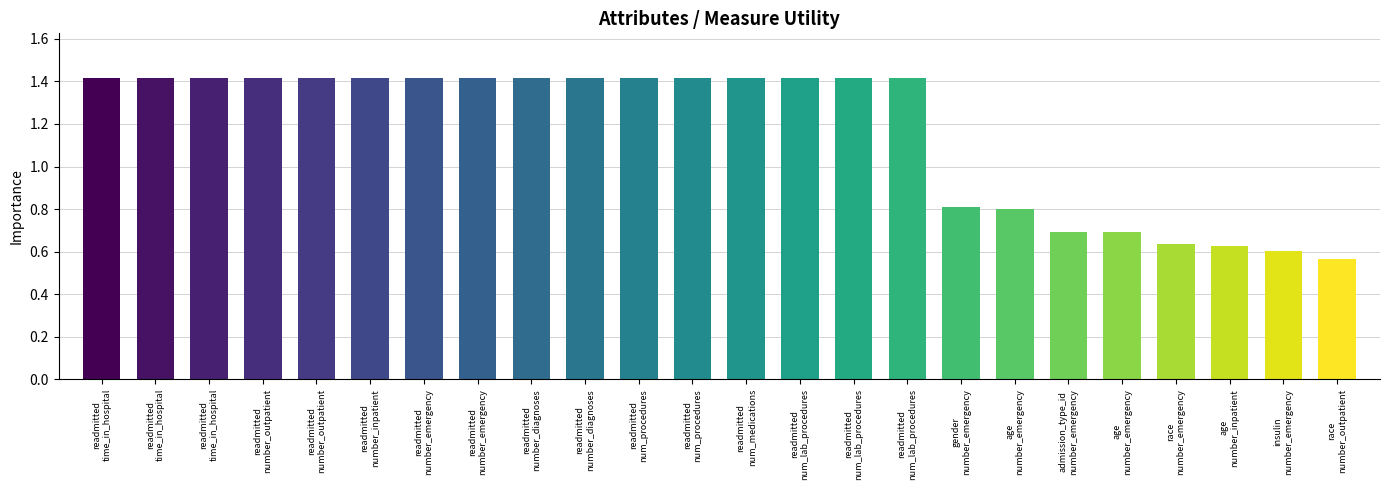

How many categories are shown in the chart?

24